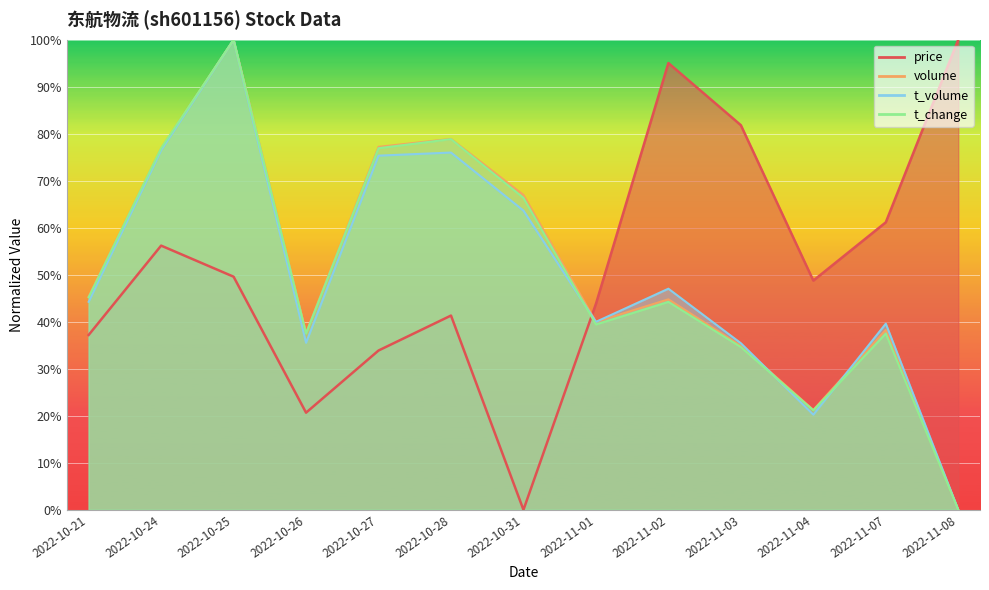

Reading left to right, transcribe all the data shown in this chart.

price: 37.2	56.2	49.6	20.7	33.9	41.3	0.0	43.8	95.0	81.8	48.8	61.2	100.0
volume: 45.4	76.8	100.0	37.6	77.2	78.9	67.0	40.0	44.8	34.9	21.3	38.3	0.0
t_volume: 44.2	76.5	100.0	35.5	75.3	76.0	63.6	40.0	47.0	35.4	20.2	39.6	0.0
t_change: 45.2	76.9	100.0	37.5	76.9	78.8	66.3	39.4	44.2	34.6	21.2	37.5	0.0